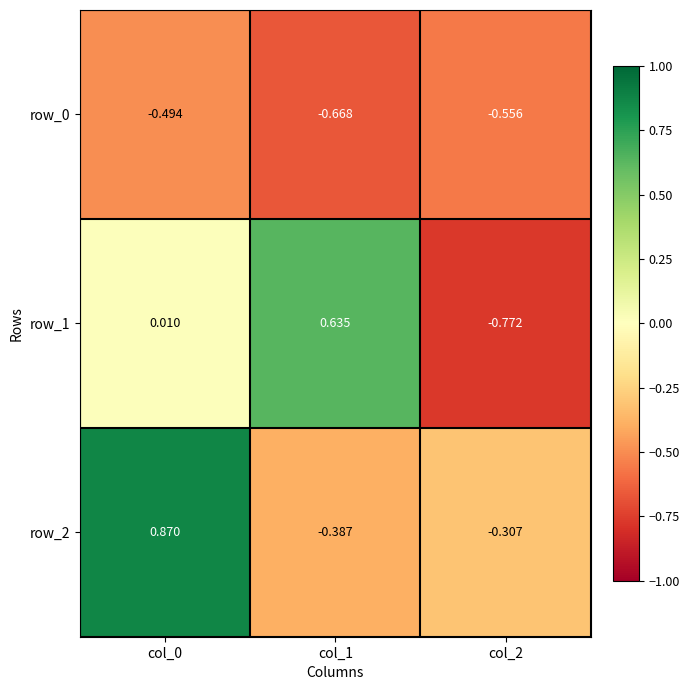

Which series has the largest total across all categories?

row_2